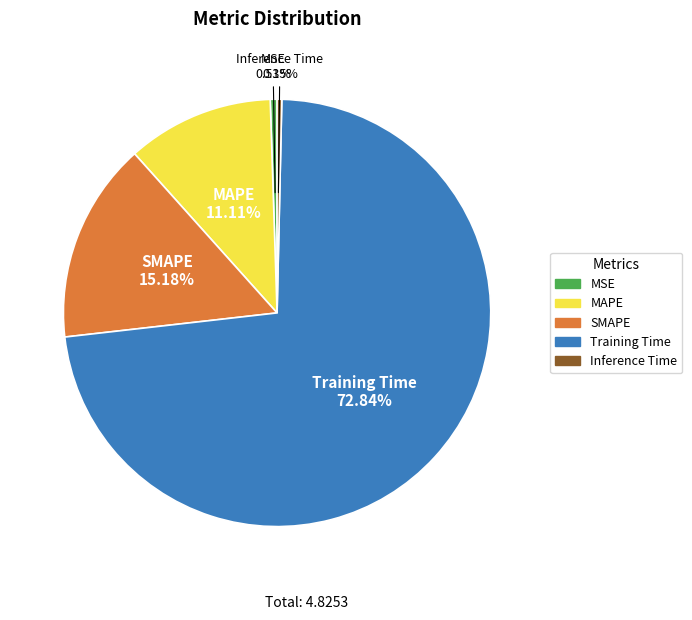

Which slice is the largest?

Training Time